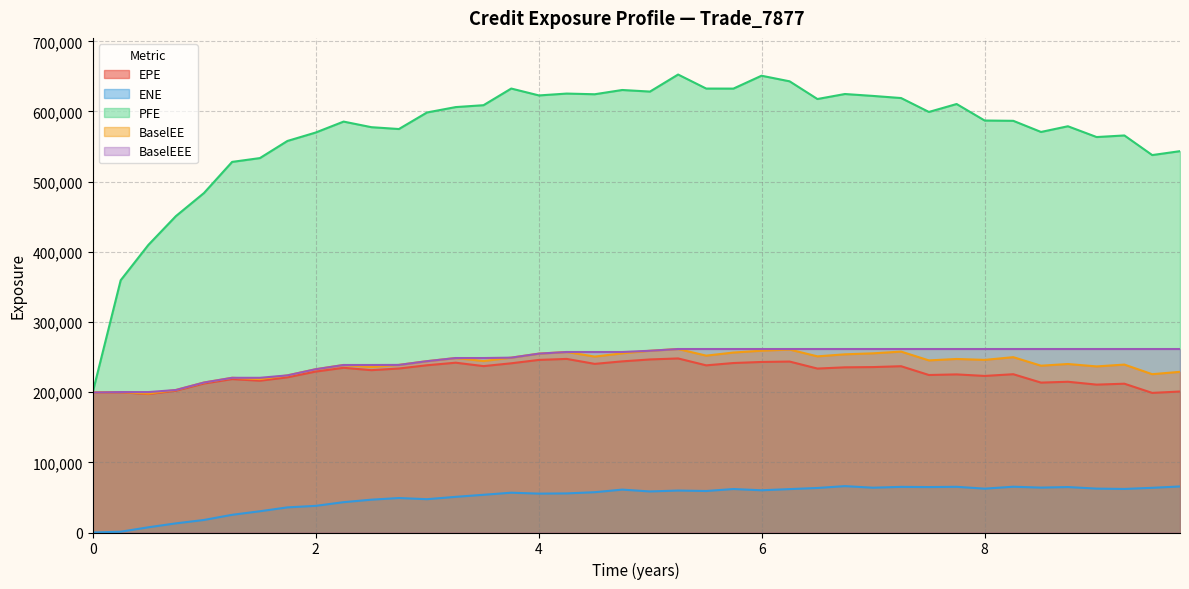

What is the difference between the maximum and second lowest values in the PFE series?

293191.0